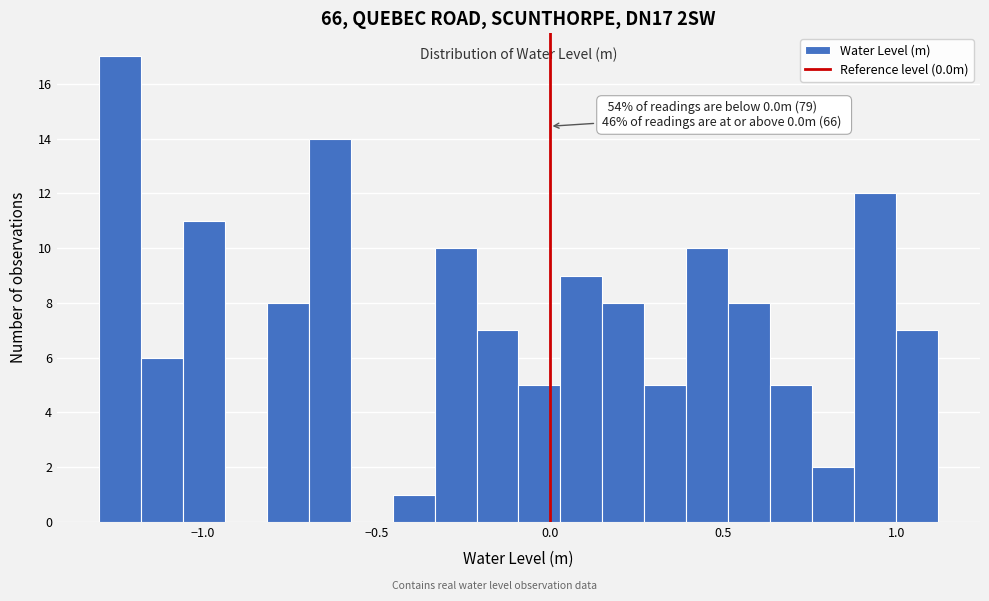

Around what value on the x-axis is the tallest bar? Give the approximate position of its centre, as read against the axis.

-1.25